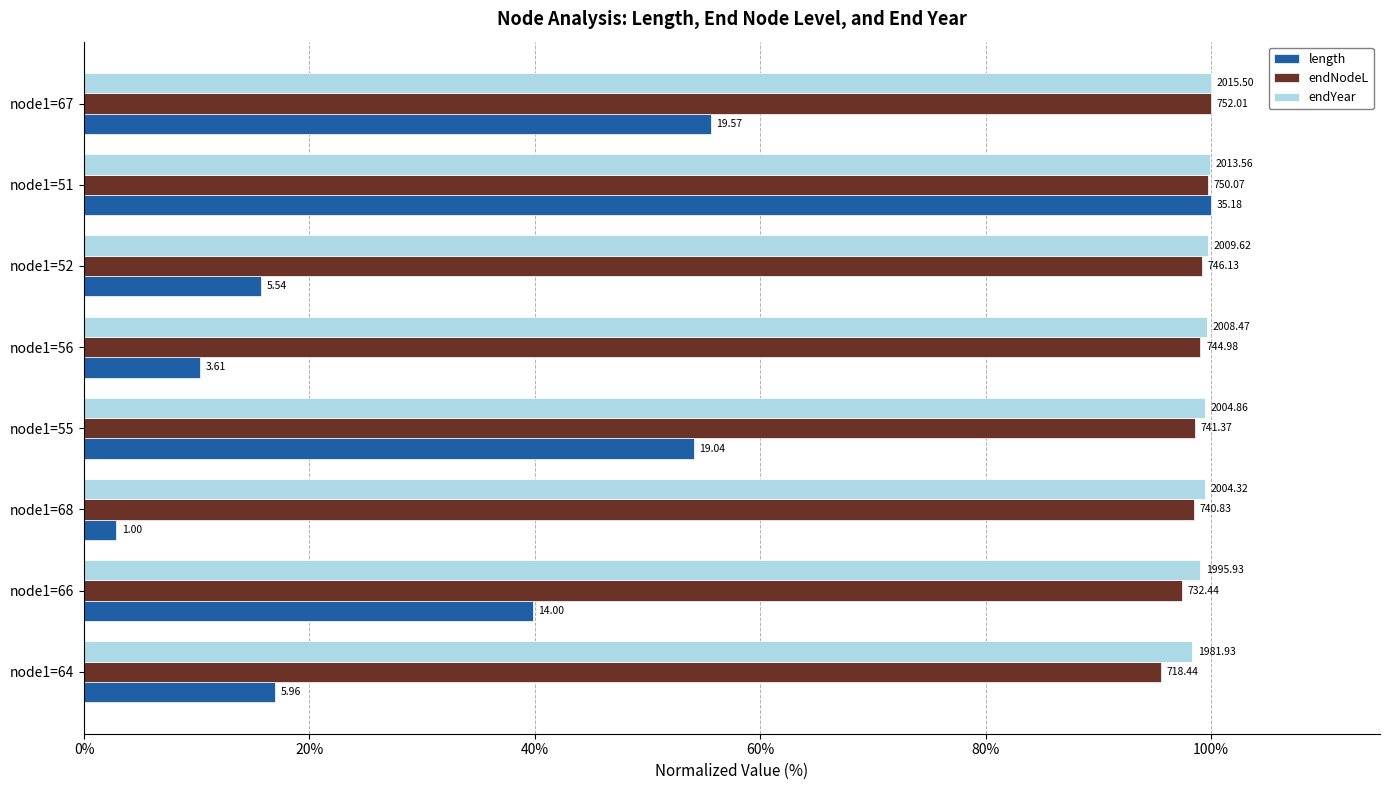

What are all the series names shown in the legend?

length, endNodeL, endYear